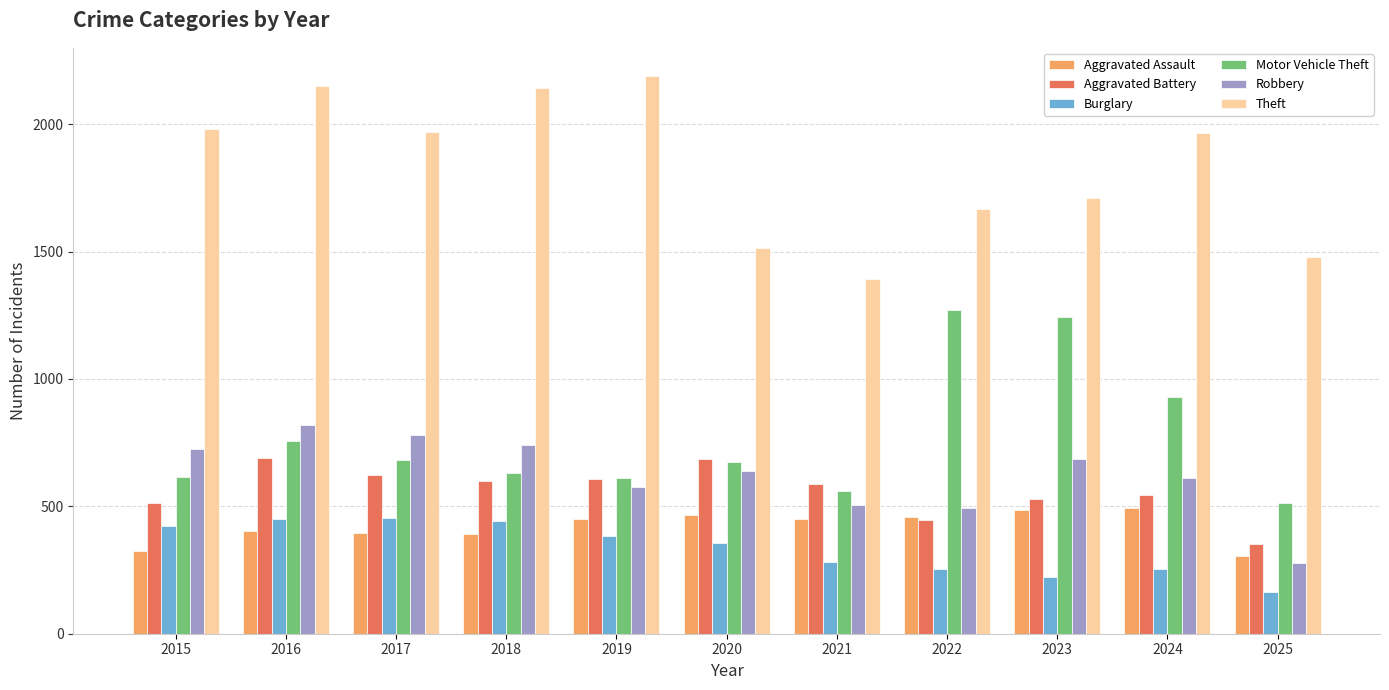

What is the sum of the Robbery values at 2016 and 2020?

1456